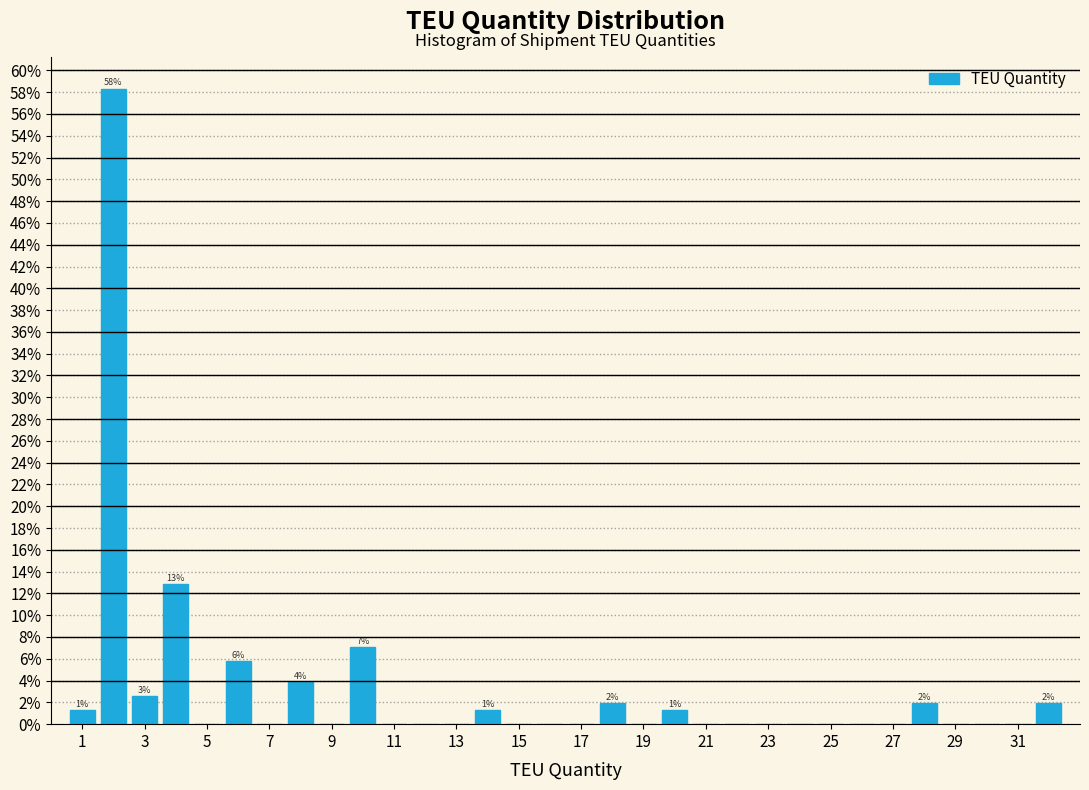

Over which range of the x-axis is the bar tallest?

1.5 to 2.5